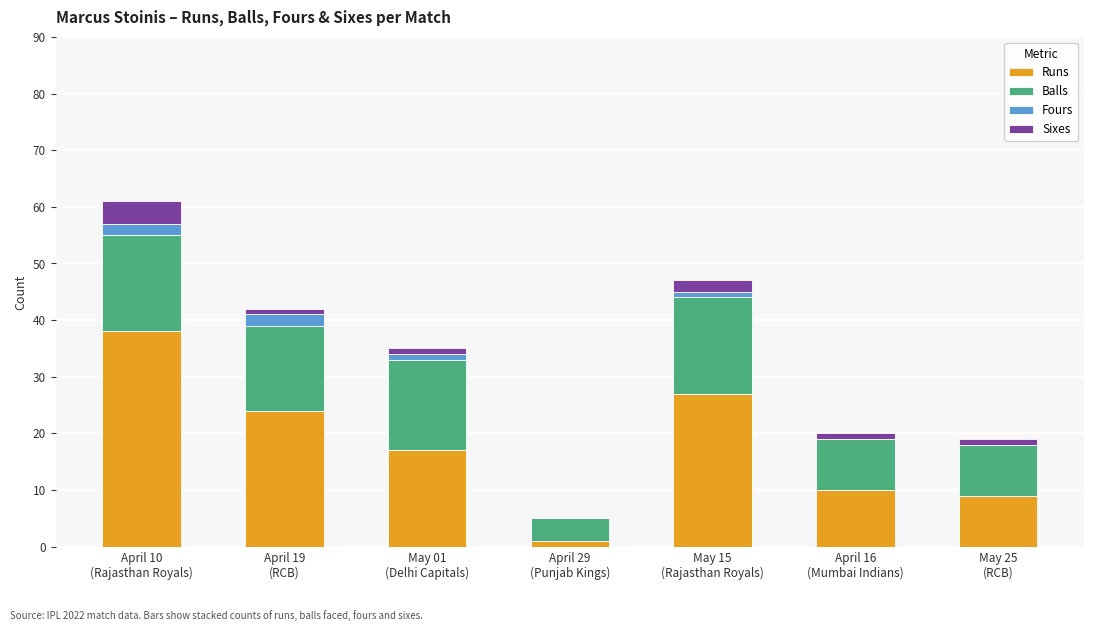

What is the highest value of the Runs series?

38